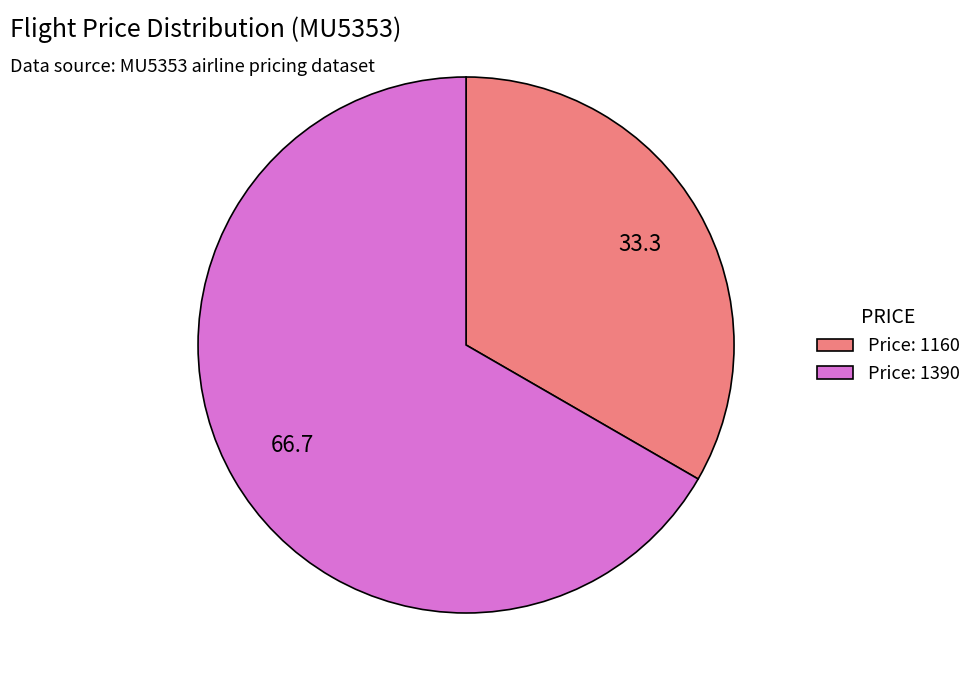

What is the smallest slice in the pie chart?

Price: 1160